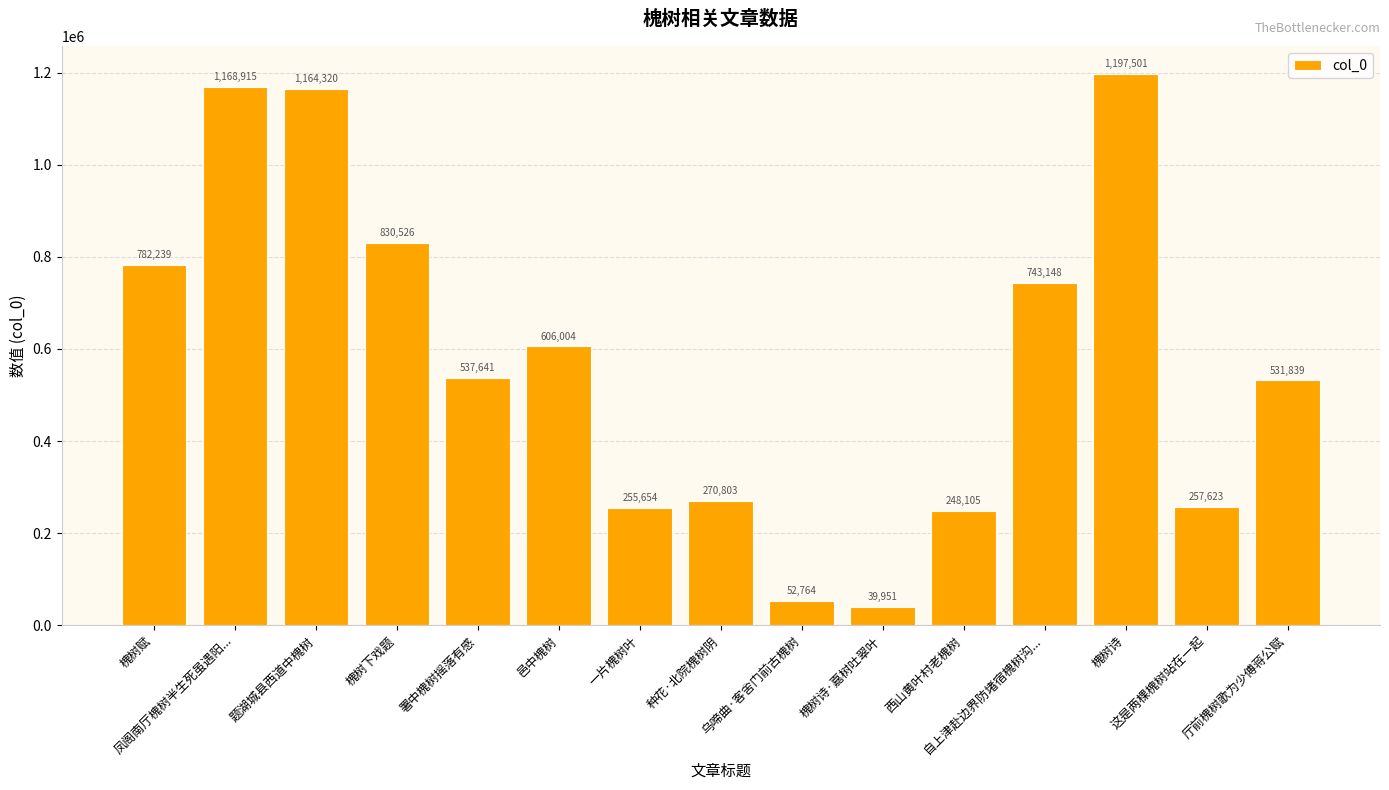

Does the chart contain any negative values?

No